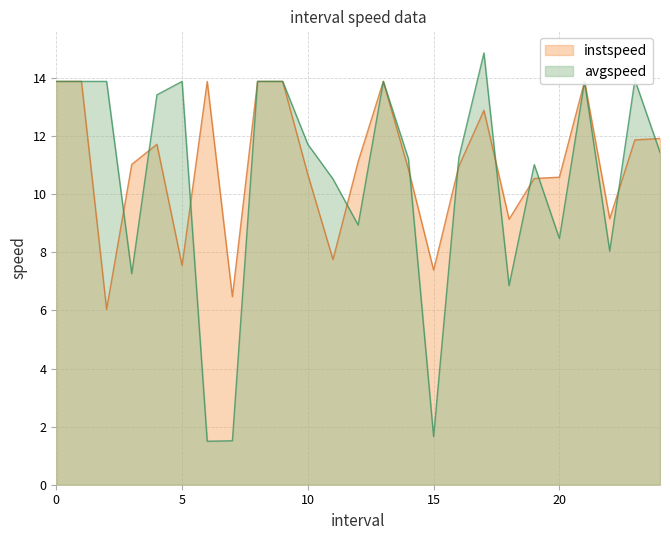

How many intersections are there between avgspeed and instspeed?

11